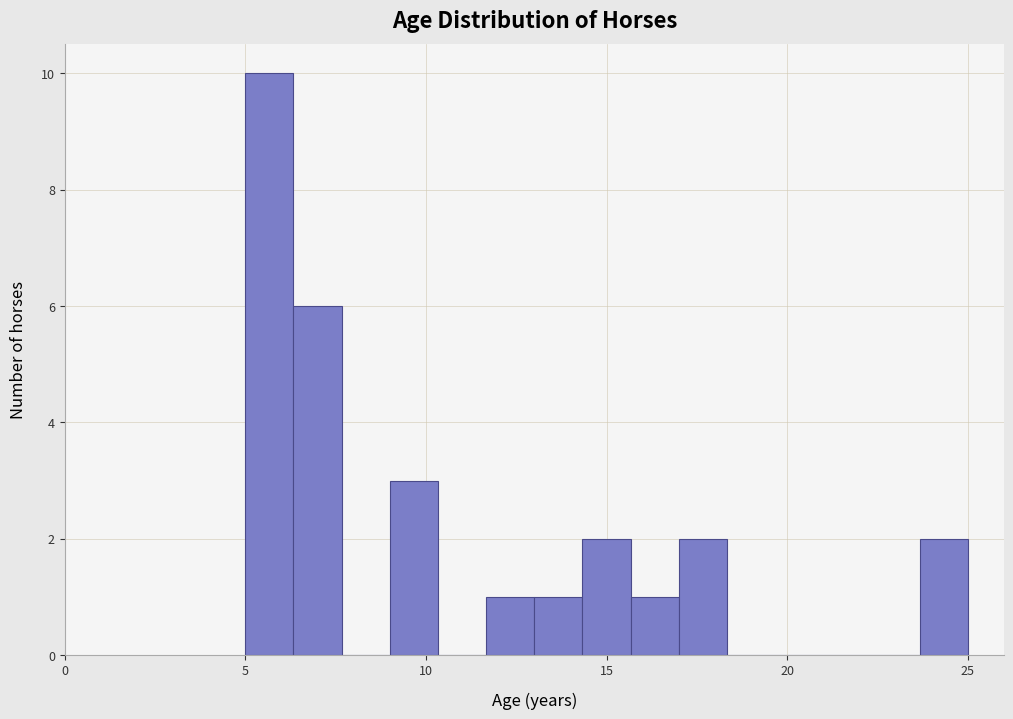

Read against the x-axis, roughly where is the centre of the tallest bar?

5.5